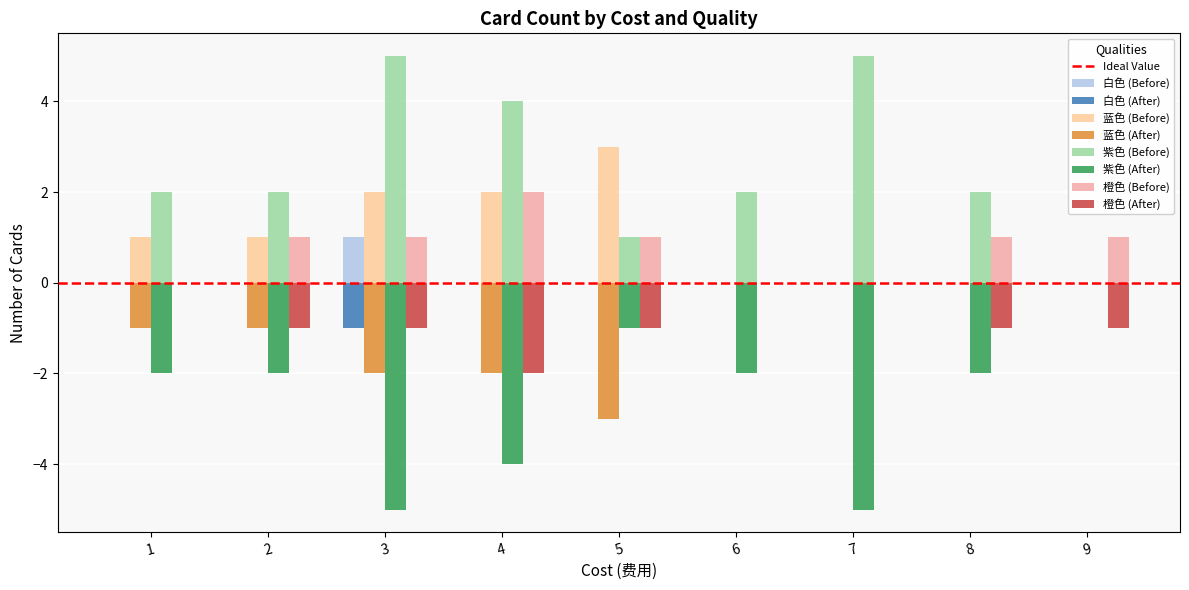

Are the bars grouped side by side (vs. stacked)?

Yes